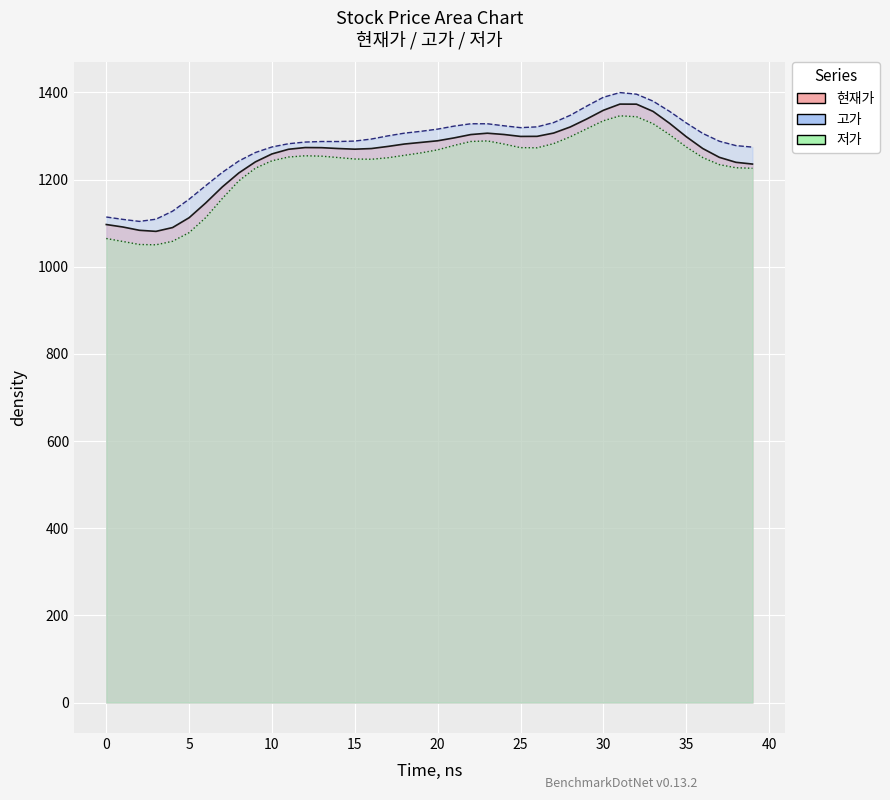

The value of 저가 at 1 is 356.7. True or false?

False